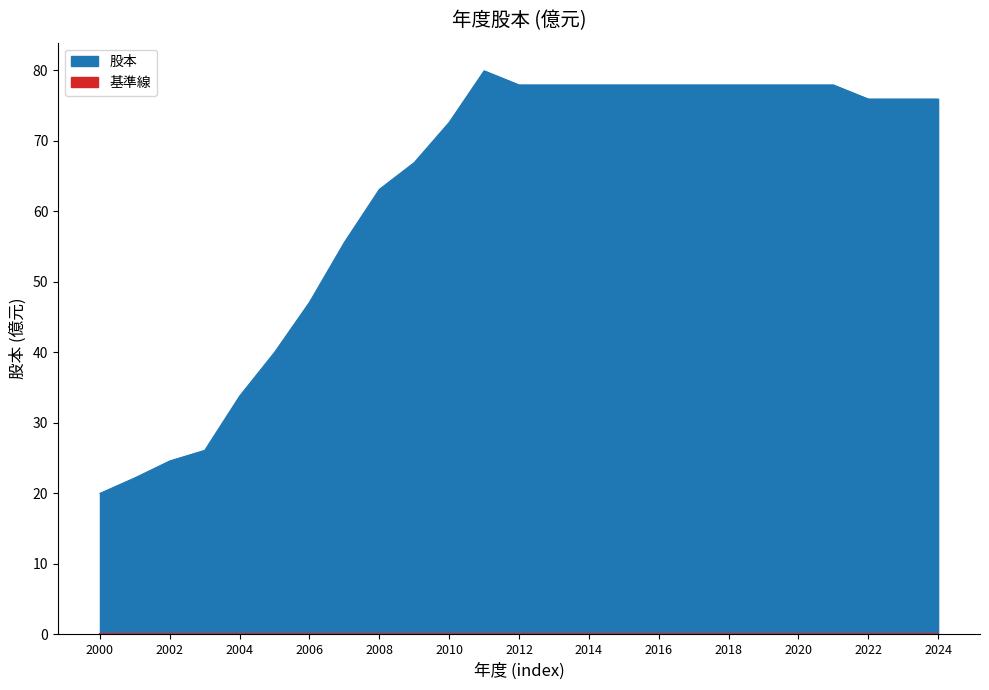

What is the ratio of the value at 2006 to the value at 2000?

2.4